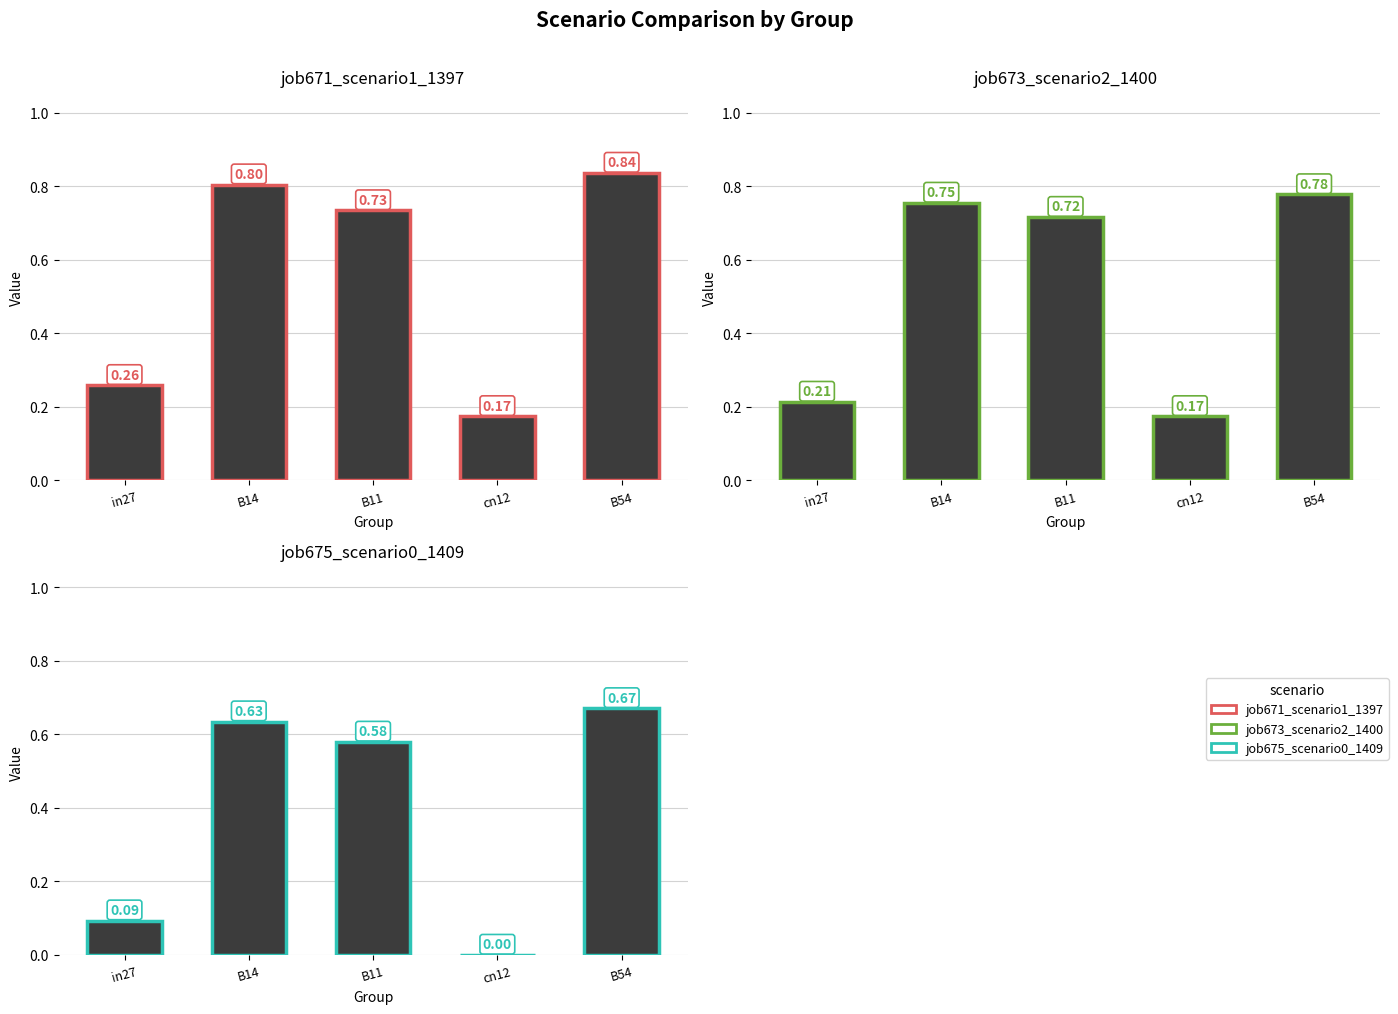

Count the job673_scenario2_1400 values in the range 0 to 1.

5